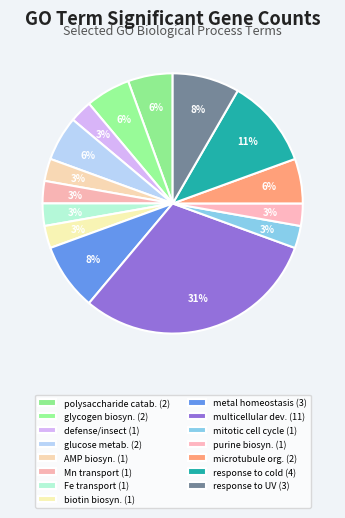

What is the smallest slice in the pie chart?

defense response to insect